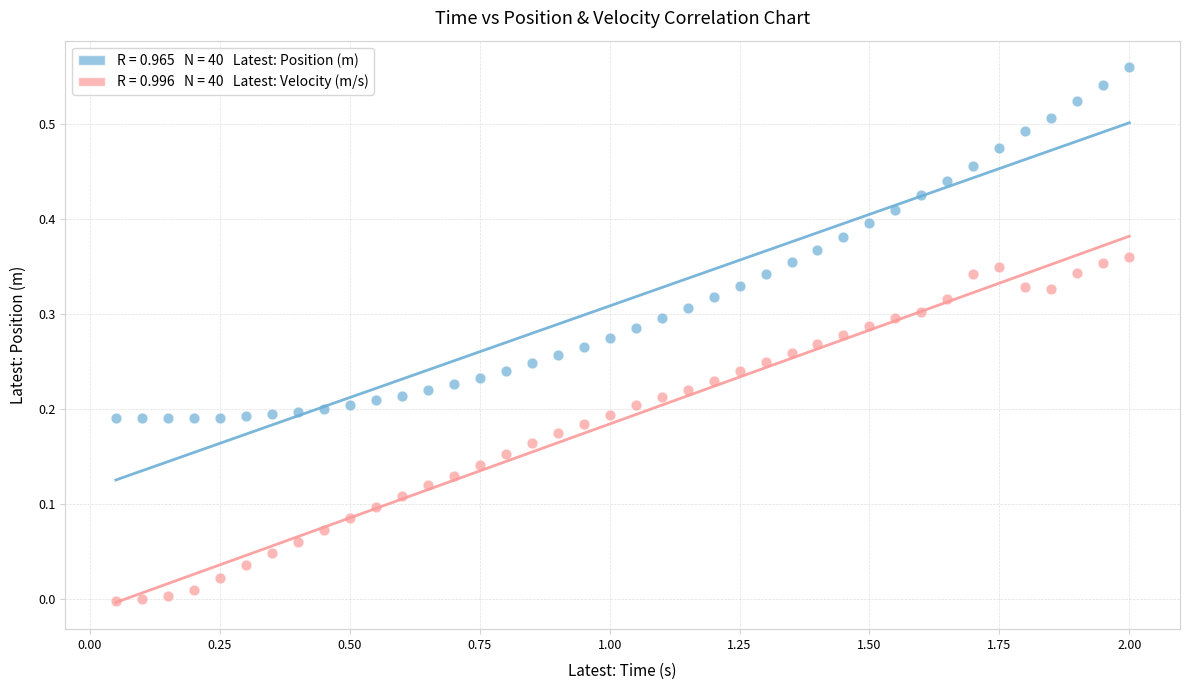

How many data points are displayed?

80